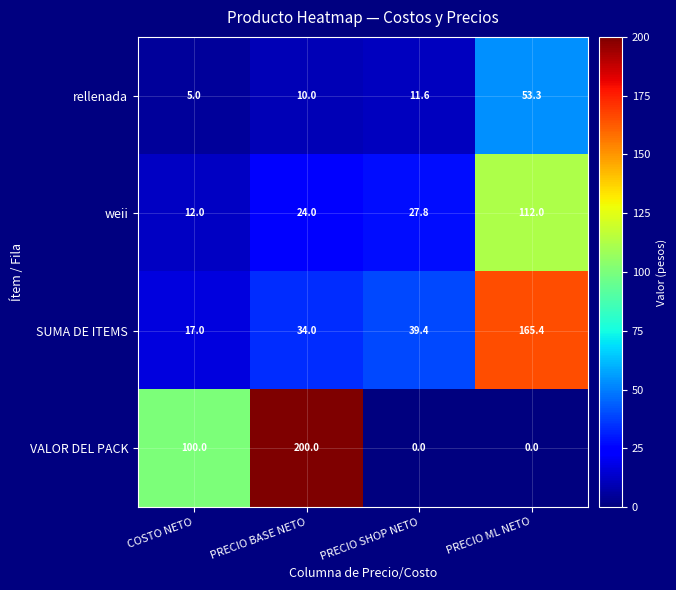

List the series in order of their overall mean, lowest first.

rellenada, weii, SUMA DE ITEMS, VALOR DEL PACK